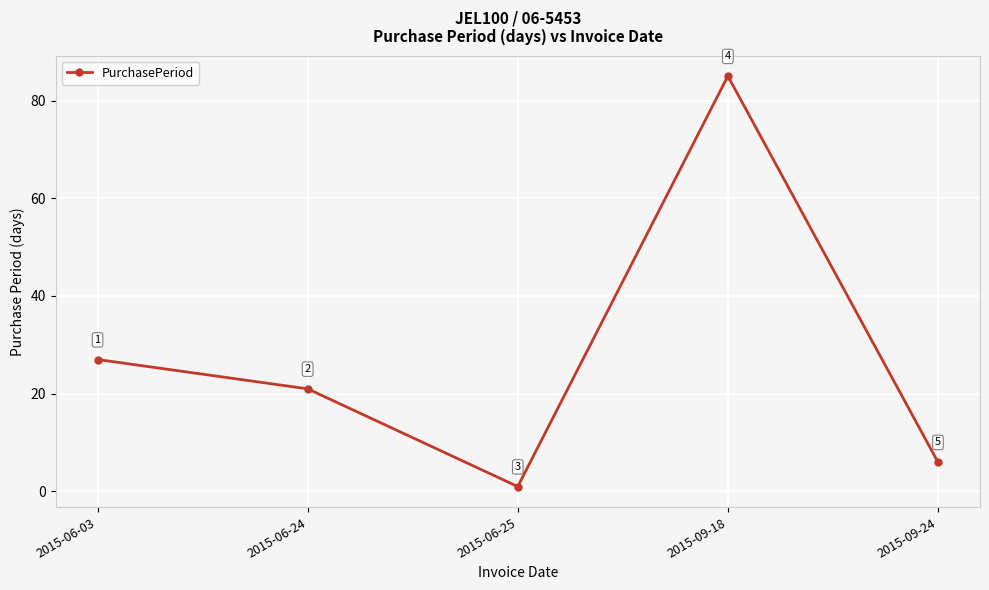

Which label corresponds to the smallest value in the chart?

2015-06-25